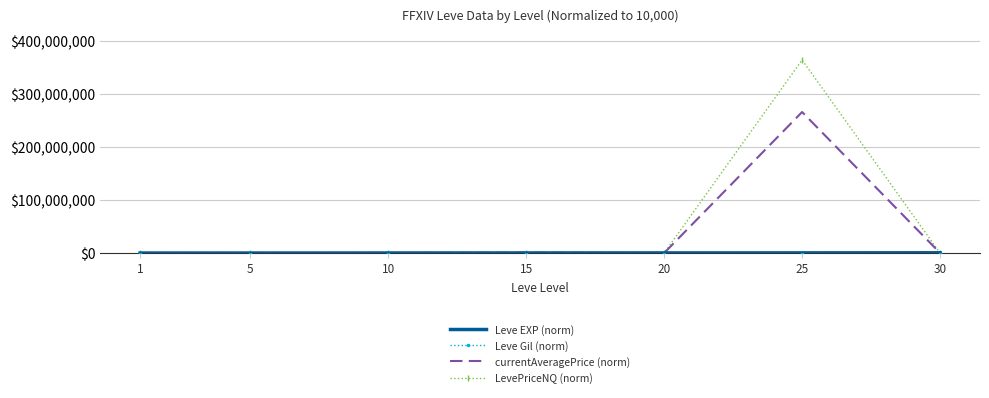

What is the maximum value shown in the chart?

364238720.2